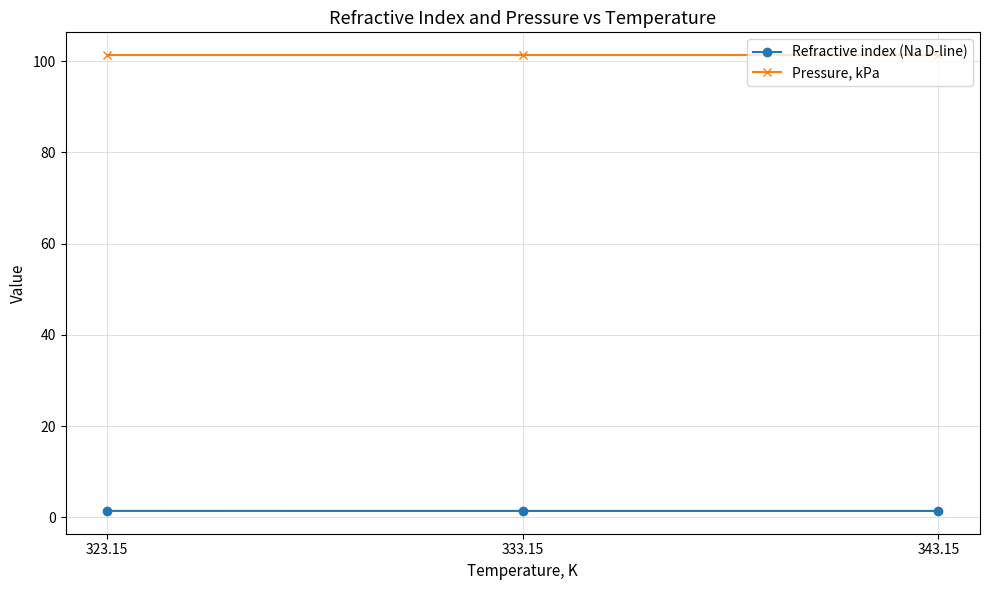

What is the total value across all series at 323.15?

102.7